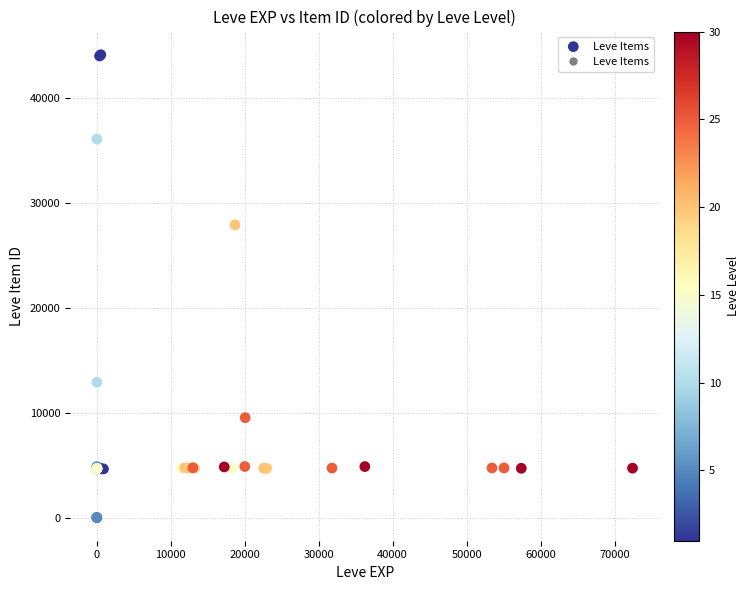

What Y value in the scatter plot is closest to 22048?

27884